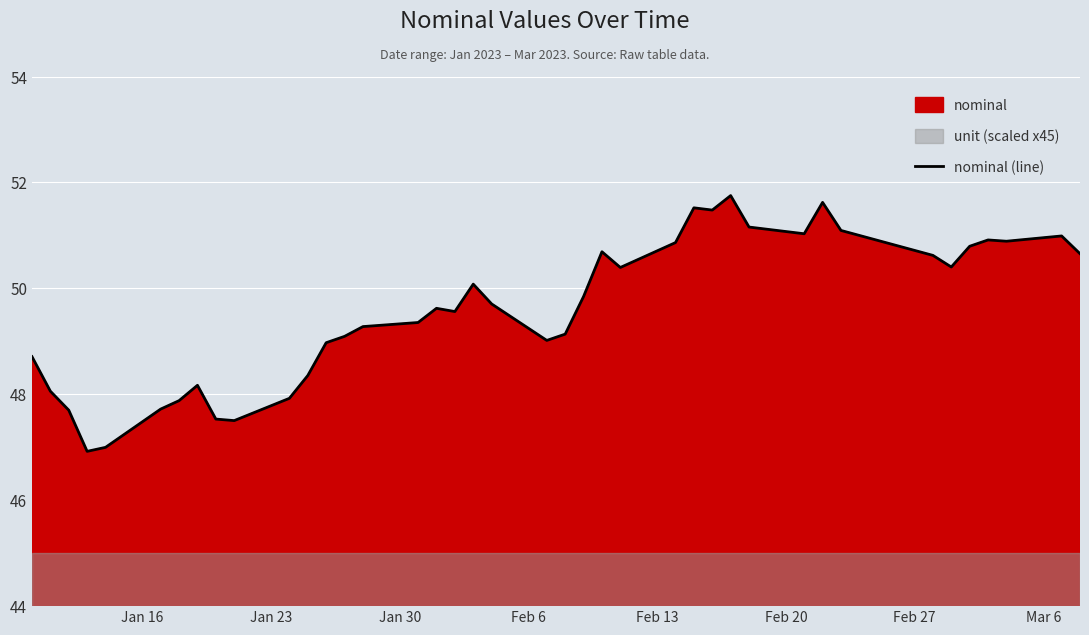

What is the highest value of the nominal (line) series?

51.8